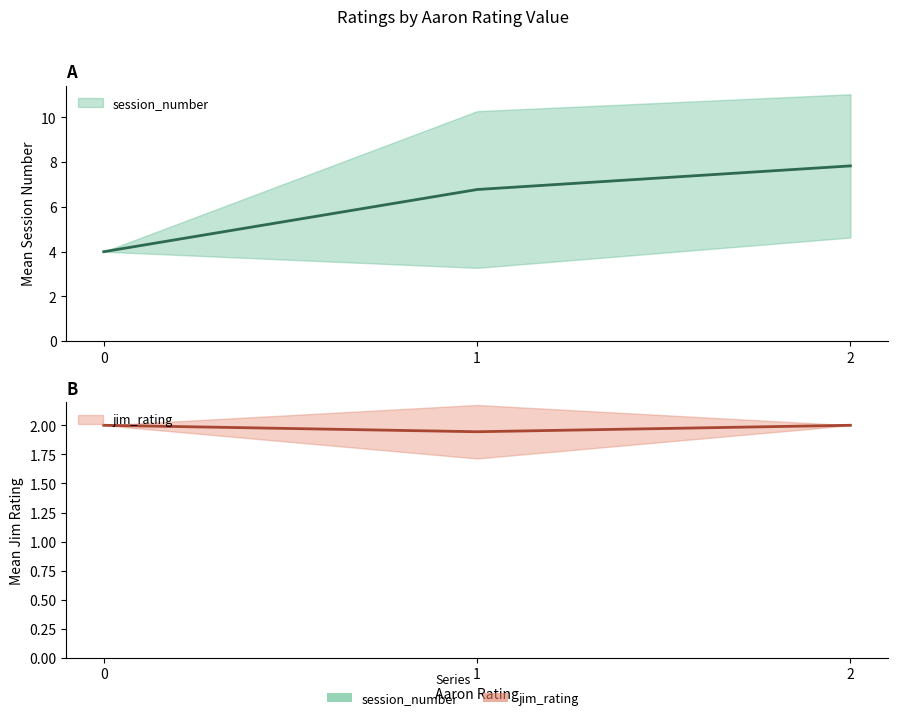

Is it true that mean_session_number equals 3.6 at 1?

False